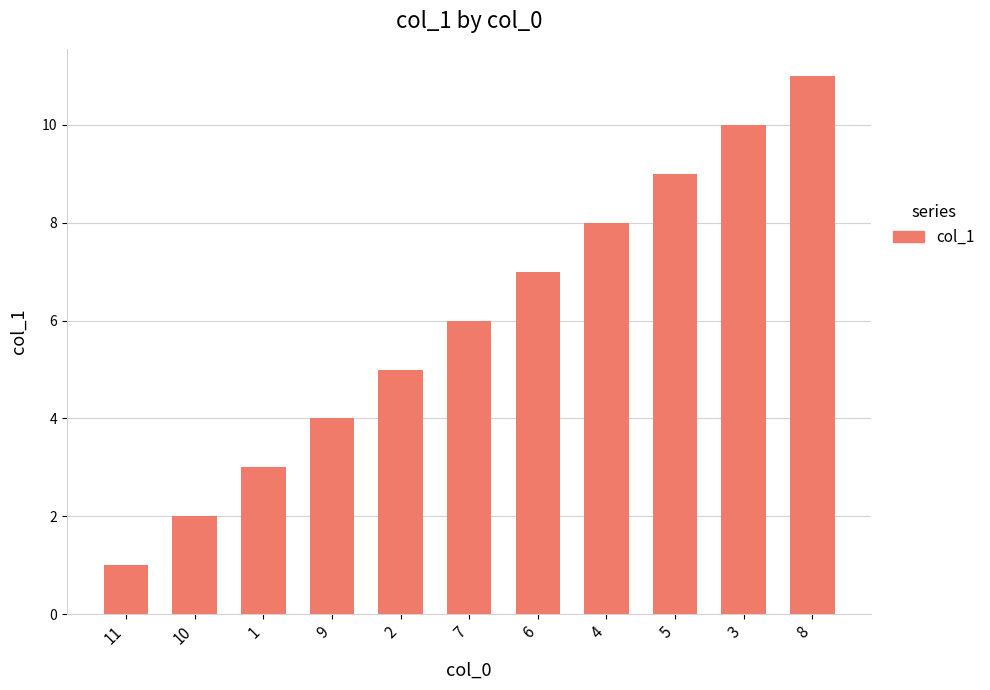

Are the bars horizontal?

No